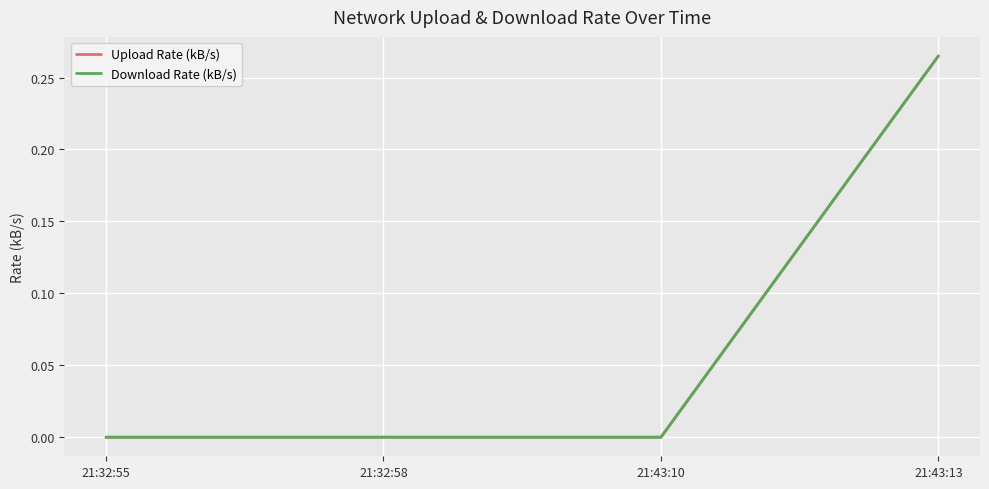

Is this an area chart (filled region under the line)?

No